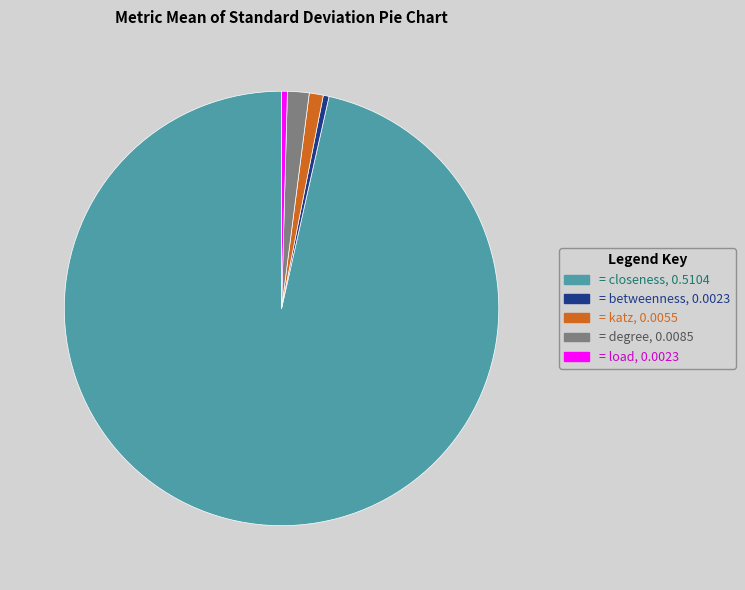

Does any single category account for the majority?

Yes